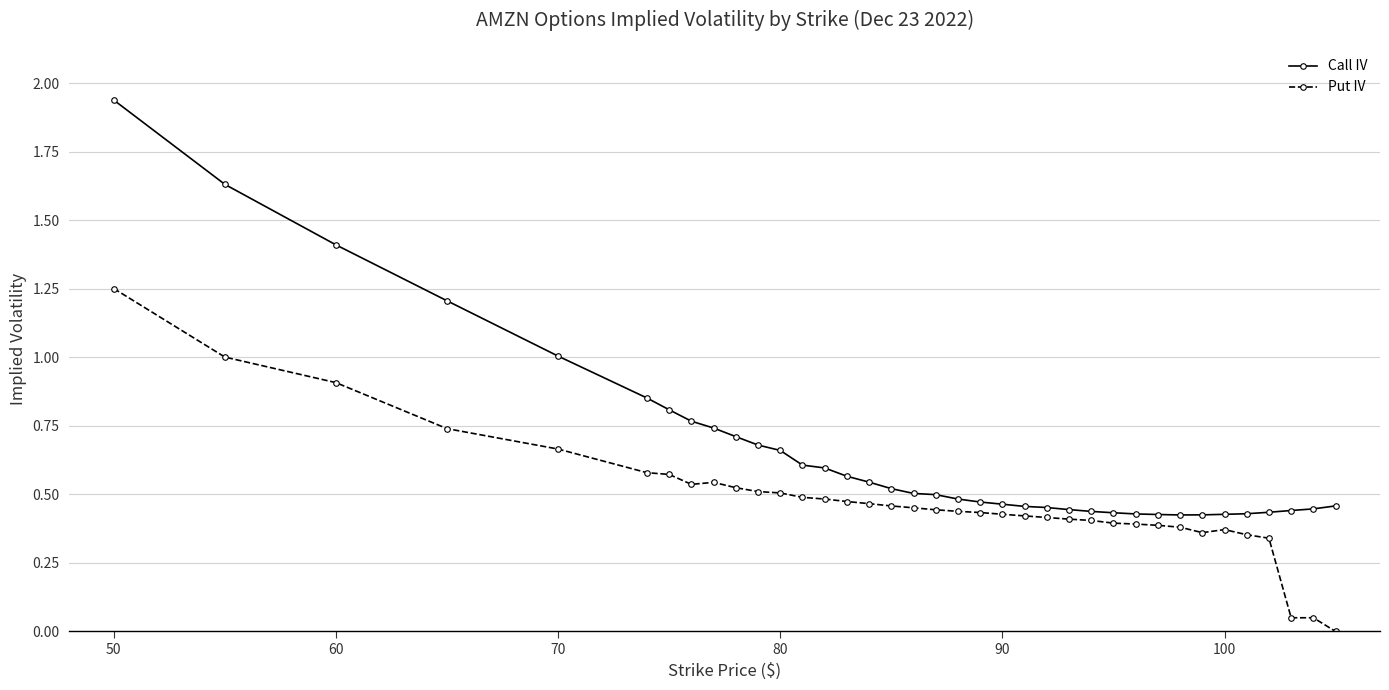

Which series has the largest range (max minus min)?

Call IV